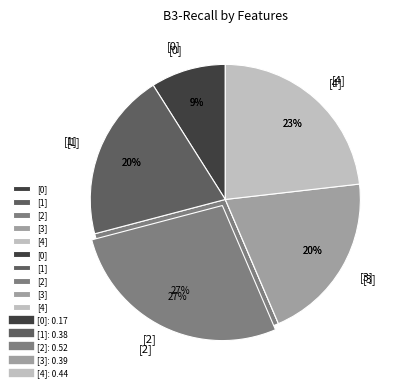

What is the total percentage of [1] and [2]?

47.5%